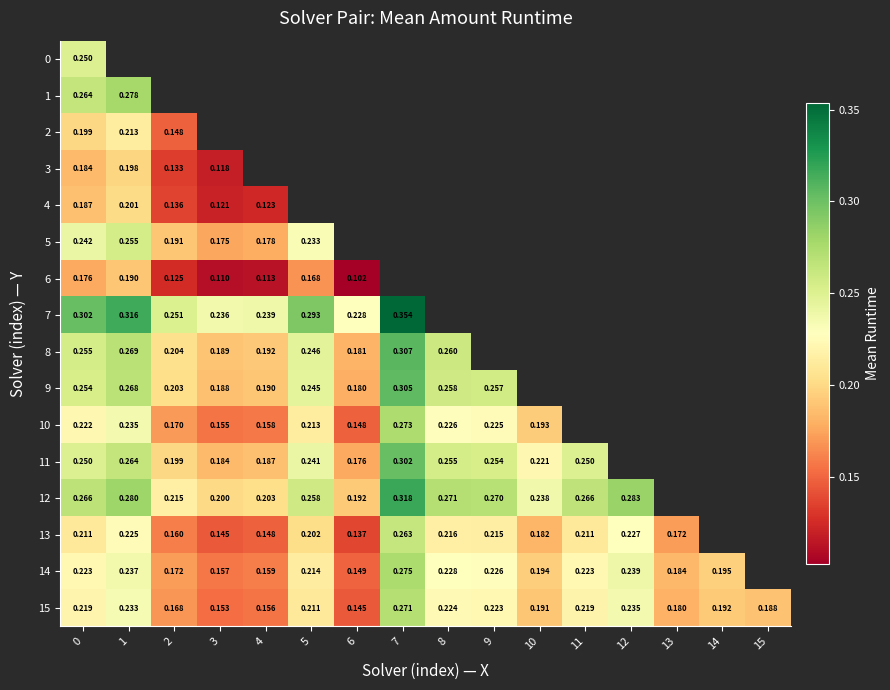

Is the value of 12 at 4 greater than the value of 1 at 1?

No